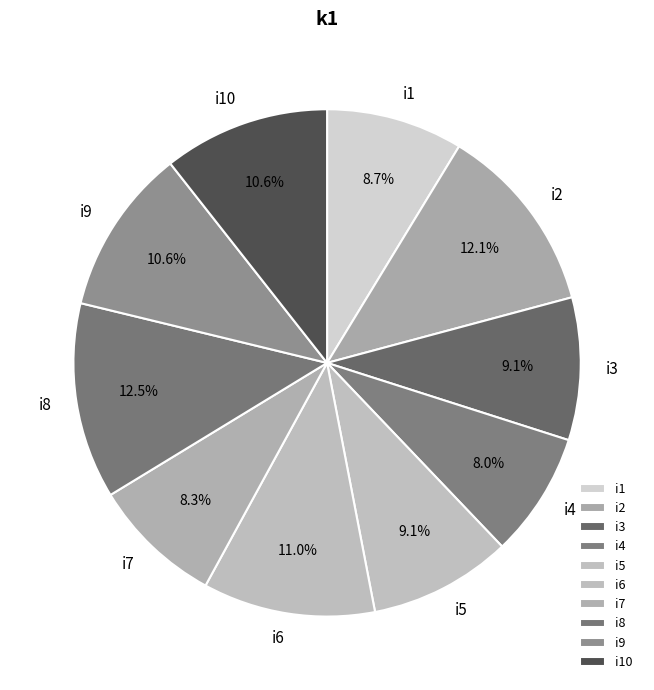

Is it true that i10 is 11% of the pie?

True